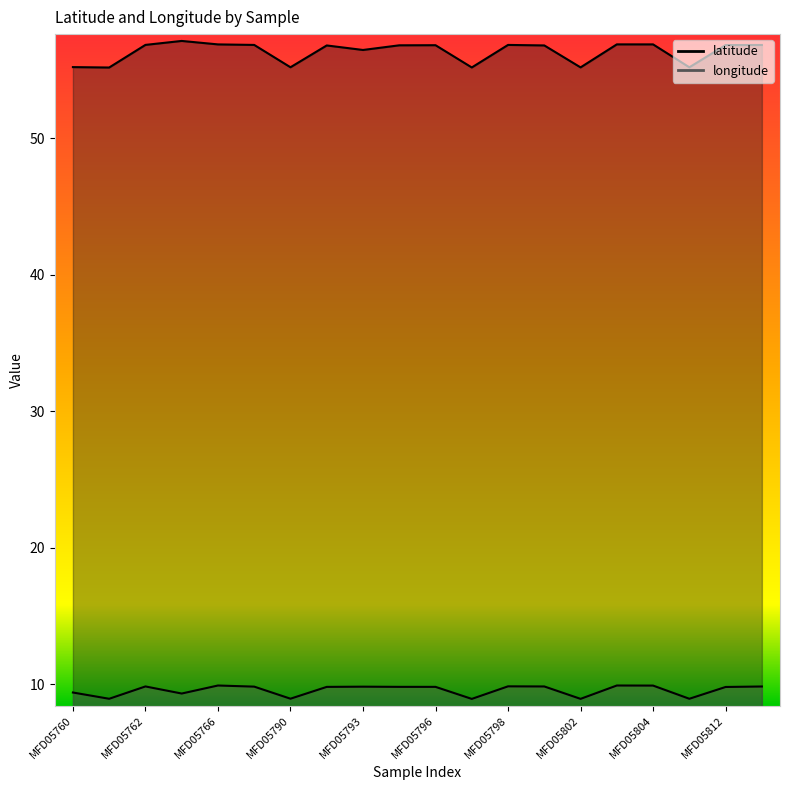

True or false: latitude and longitude cross at least once.

False